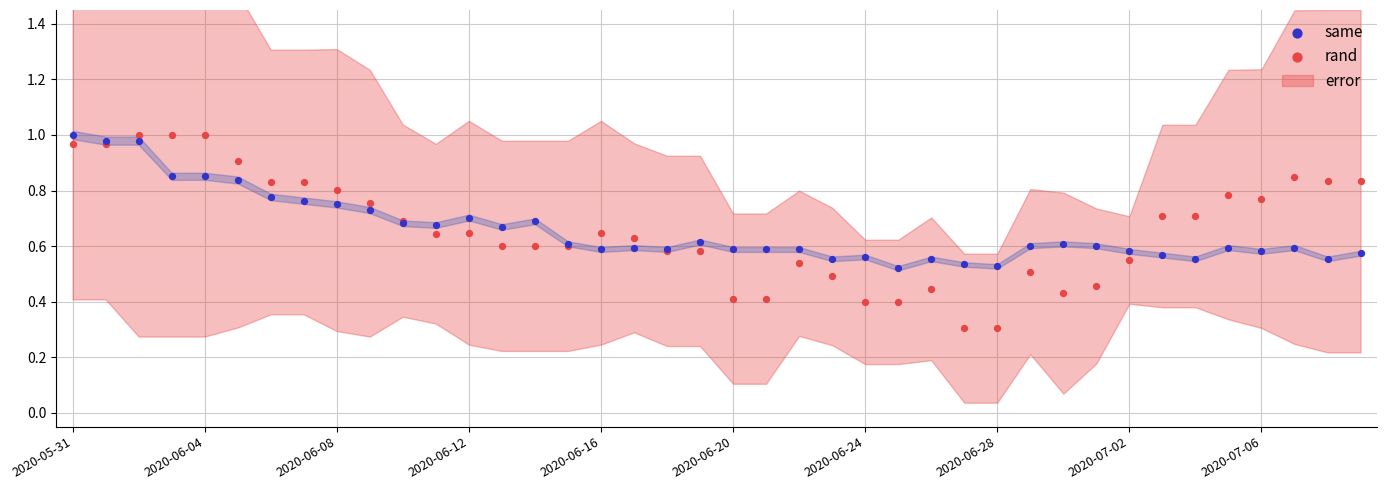

Which series has the widest spread of Y values?

rand